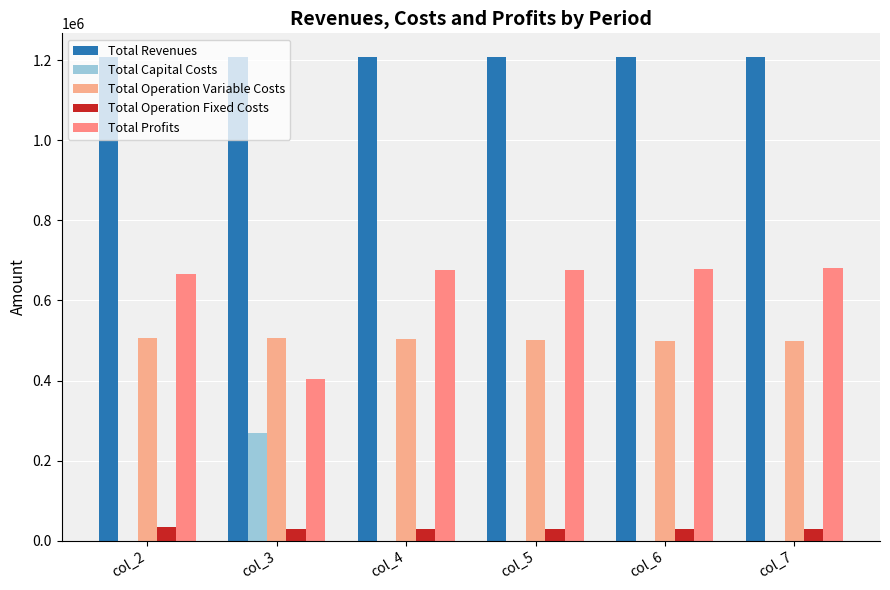

How many categories are shown in the chart?

6